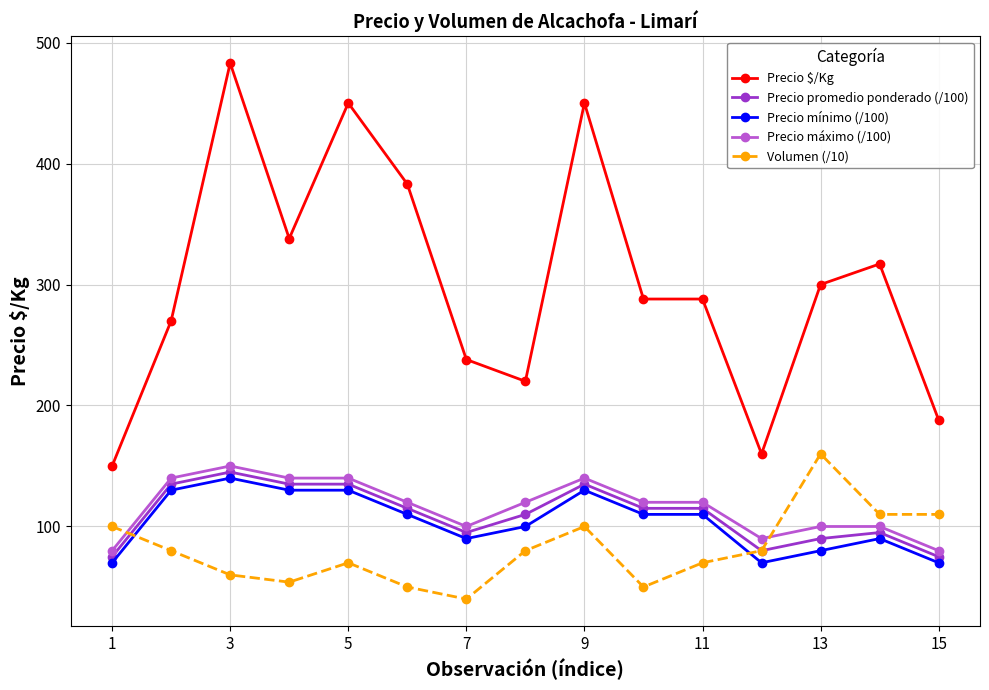

What is the greatest value displayed?

483